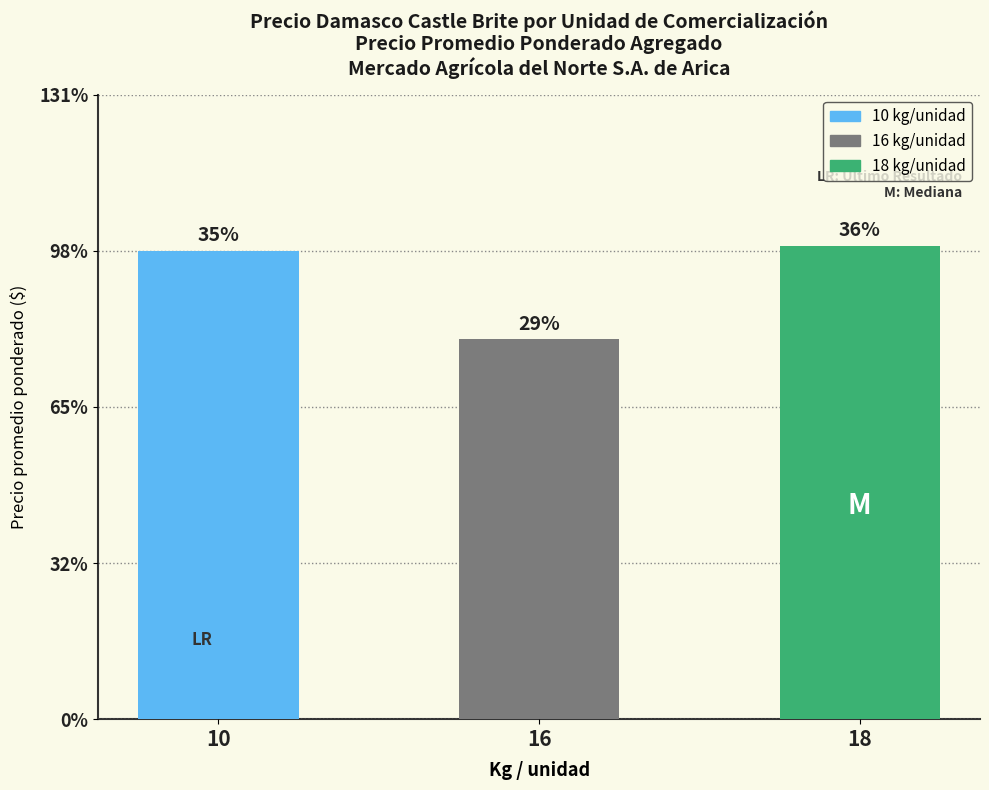

Reading left to right, what are all the values shown in this chart?

10=24000	16=19462	18=24256